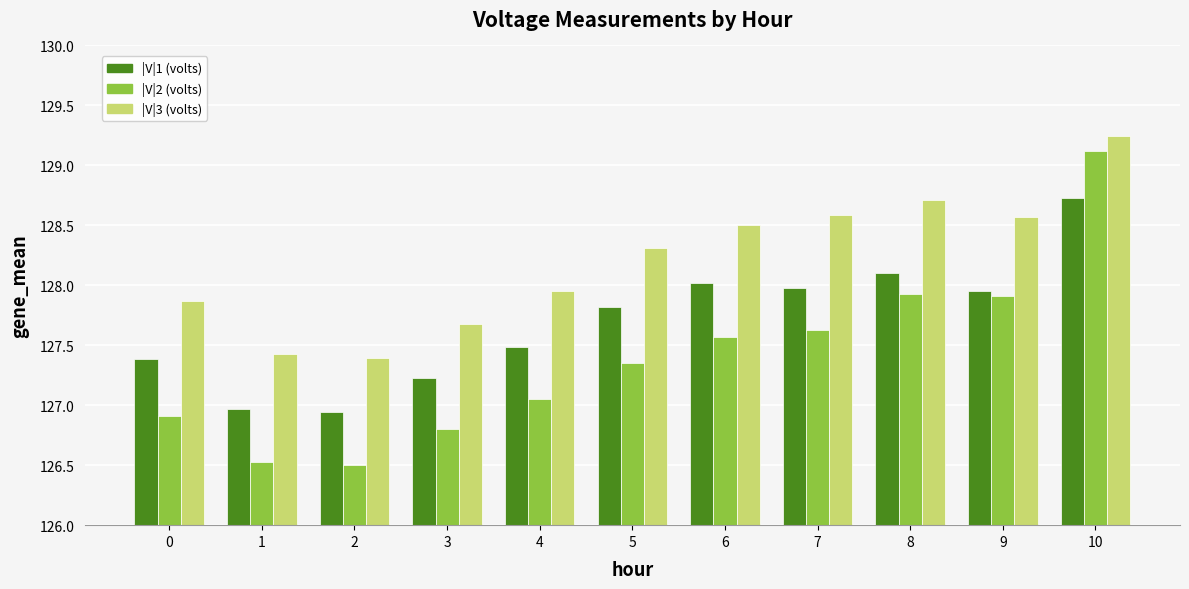

How many groups of bars are there?

11